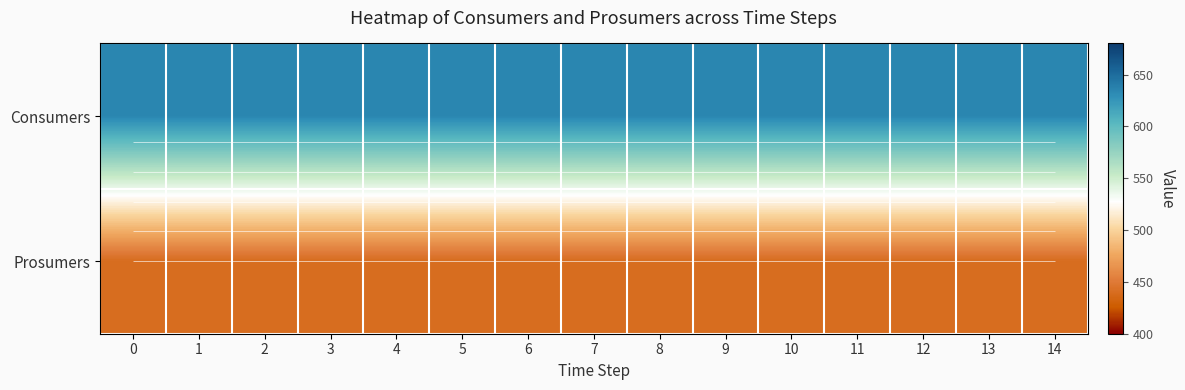

Which series changed the most between 5 and 11?

Consumers